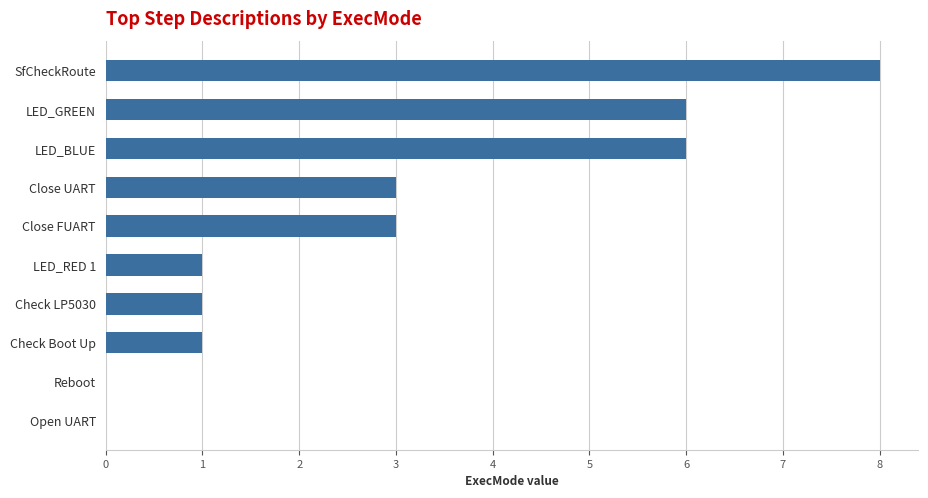

Is it true that the value at Reboot is 0?

True